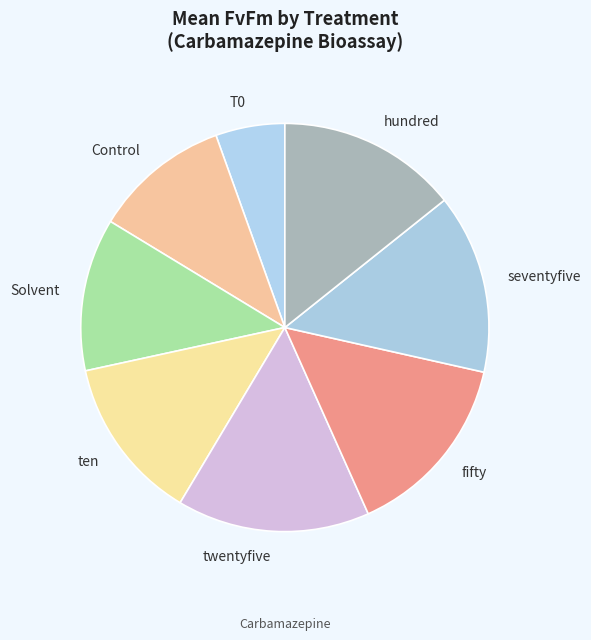

Count the number of slices in the pie.

8